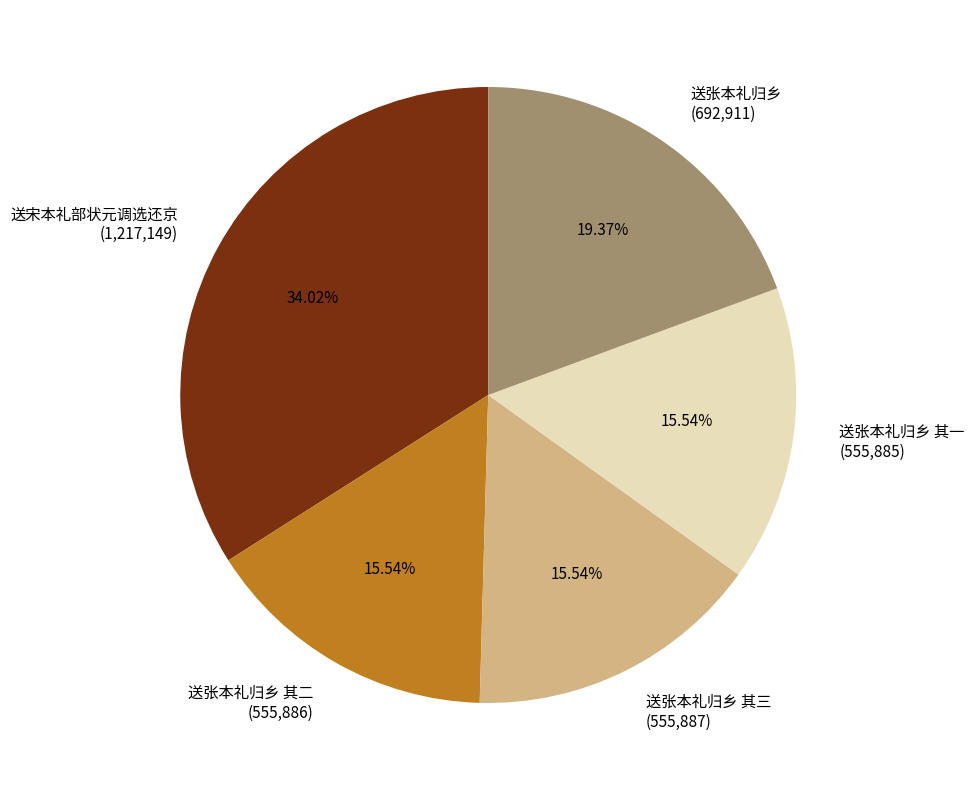

To the nearest percent, what portion does 送张本礼归乡 represent?

19%